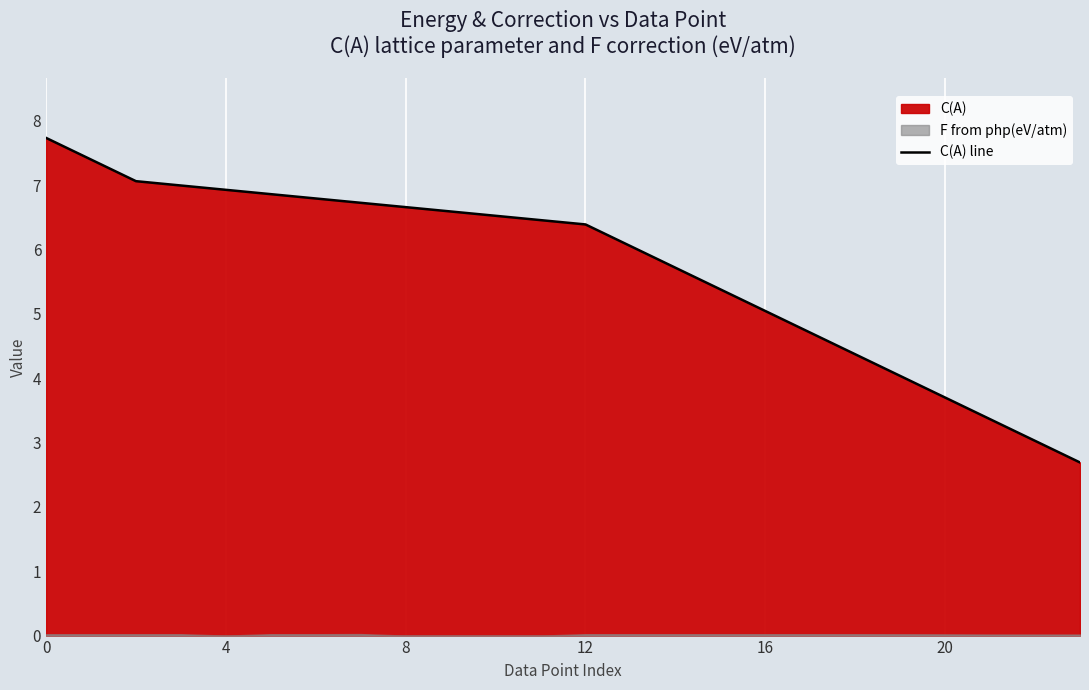

How many values exceed 6?

14